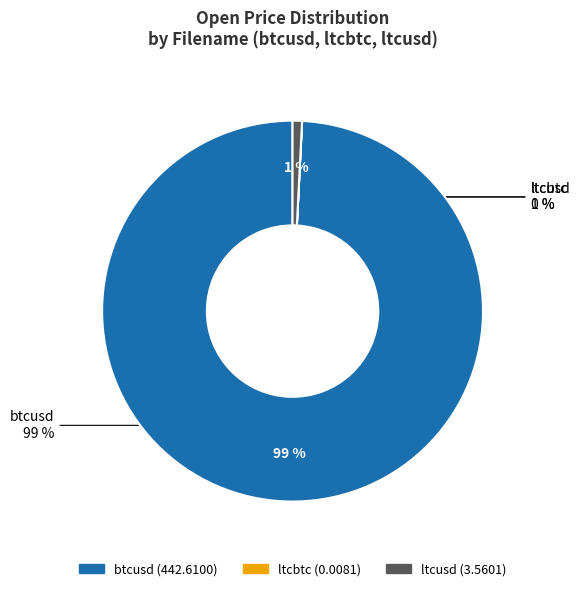

Combined, do ltcbtc and btcusd account for over 50%?

Yes